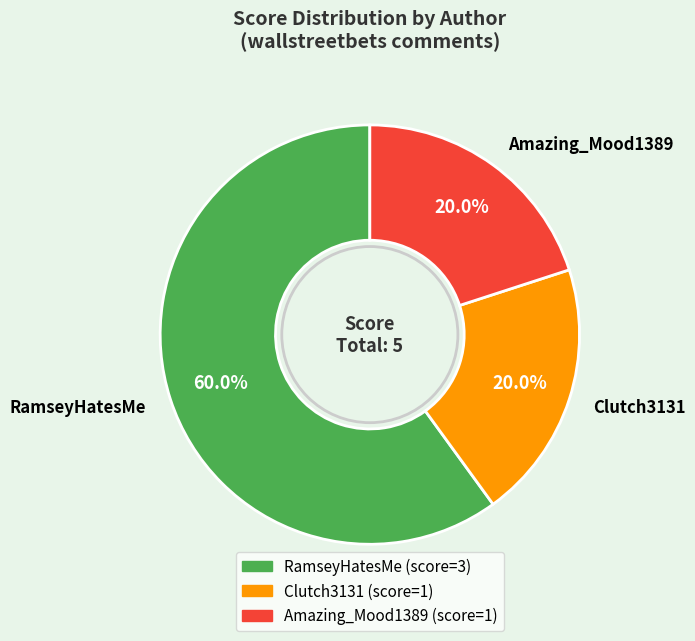

Between Clutch3131 and RamseyHatesMe, which is larger?

RamseyHatesMe